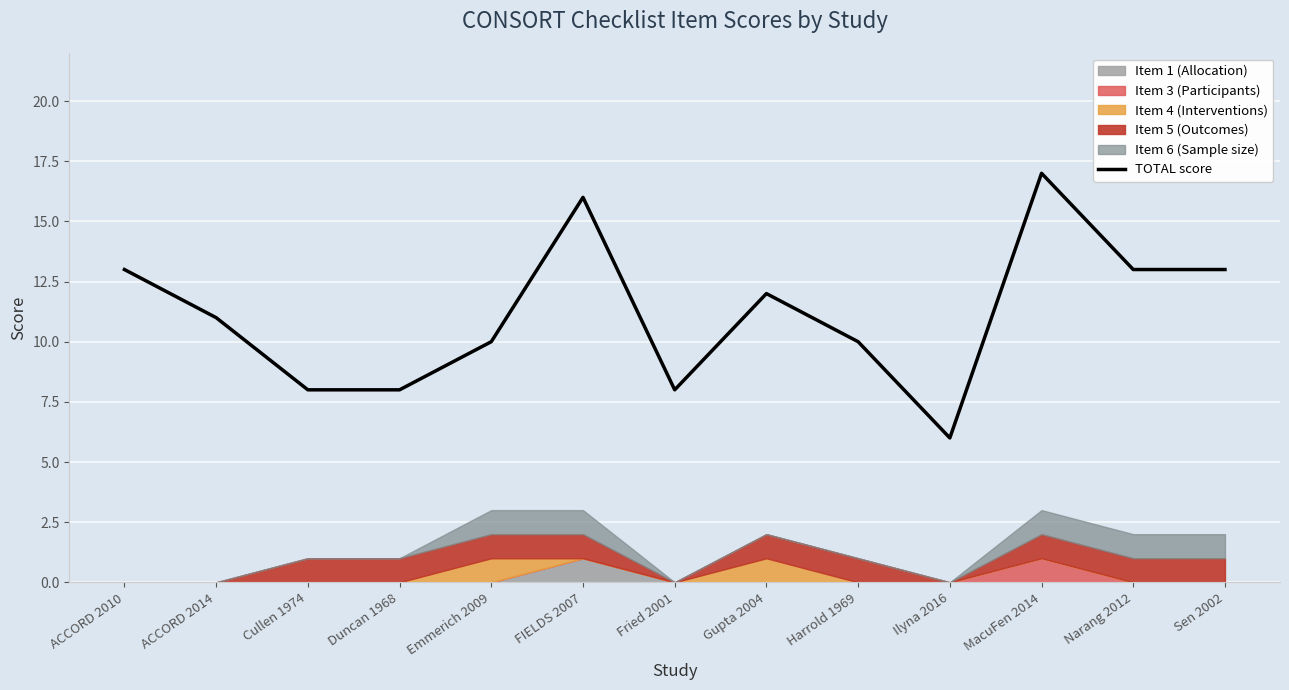

What is the average value?

11